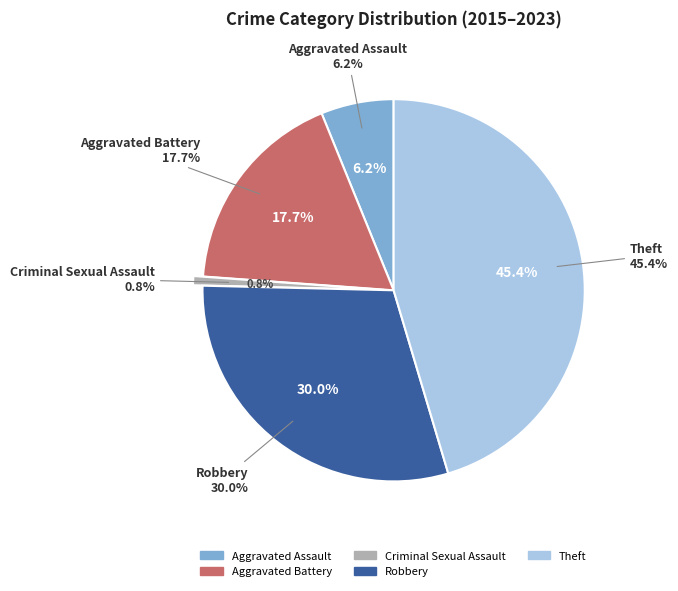

How much of the chart is everything except Aggravated Battery?

82.3%